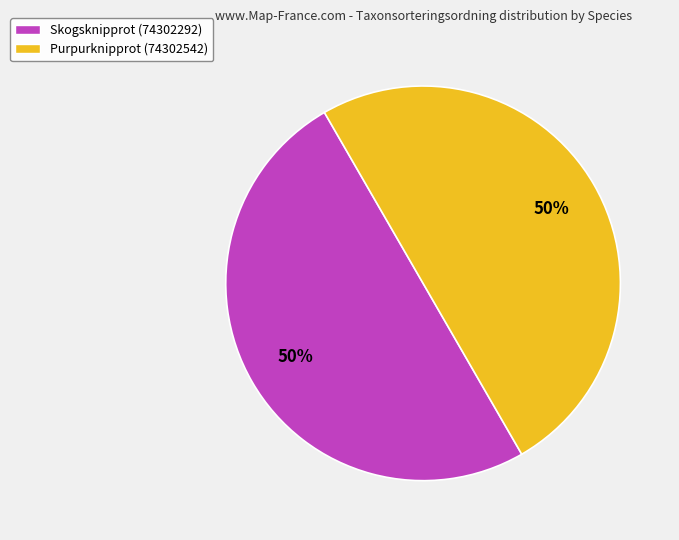

What is the ratio of the value at Skogsknipprot (74302292) to the value at Purpurknipprot (74302542)?

1.0